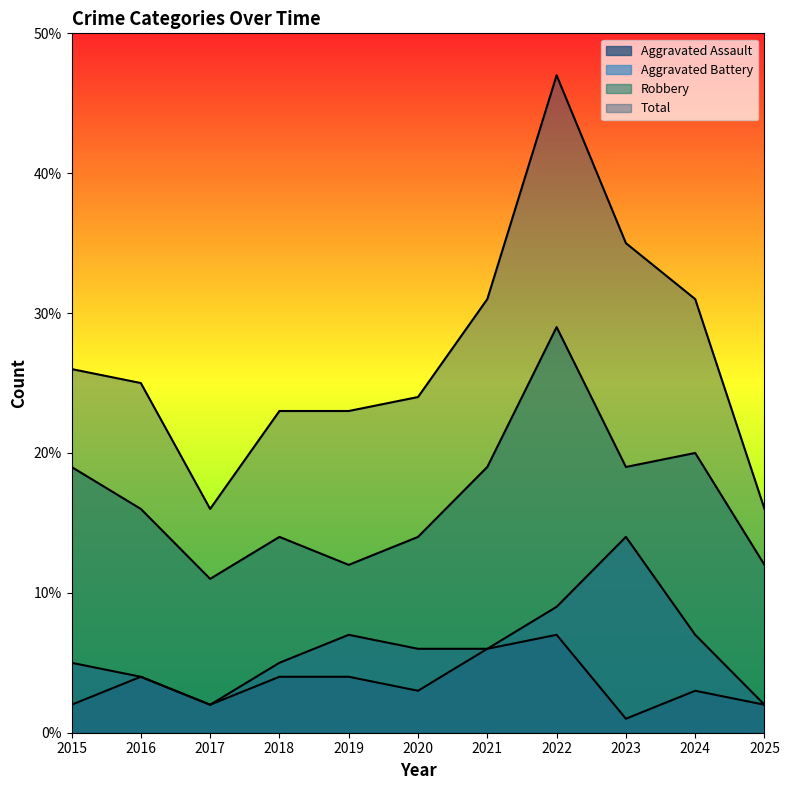

Is the value of Aggravated Assault at 2021 greater than the value of Aggravated Battery at 2020?

No